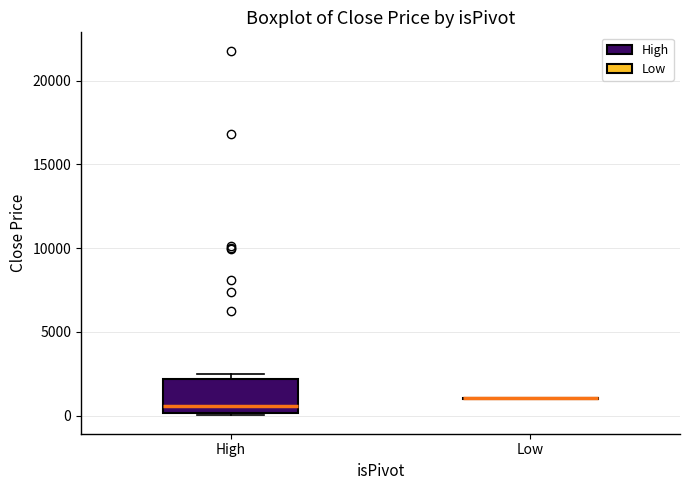

Which box is the tallest, from its lower edge to its upper edge?

High